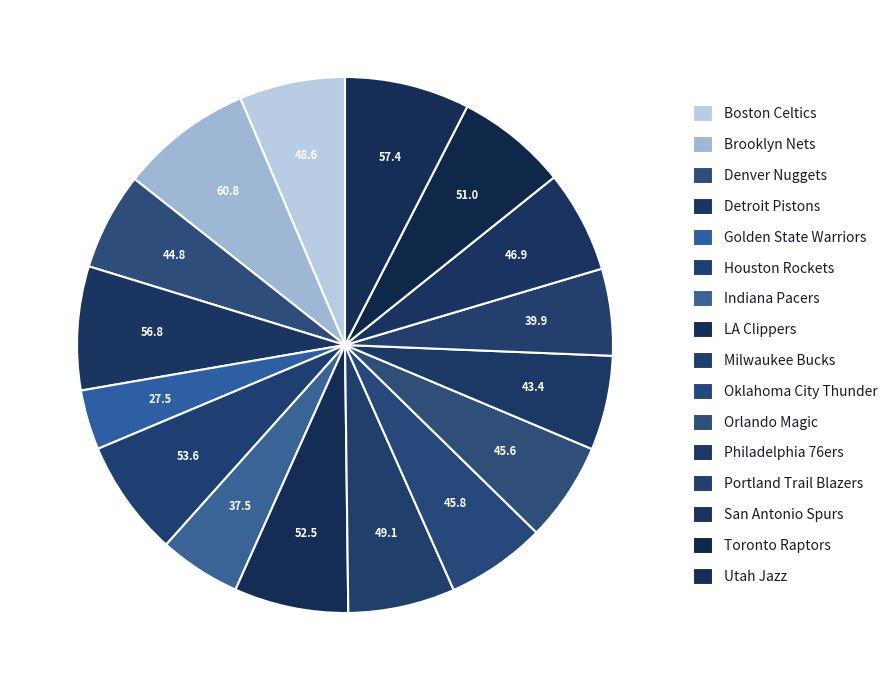

Which category has the biggest portion of the pie?

Brooklyn Nets